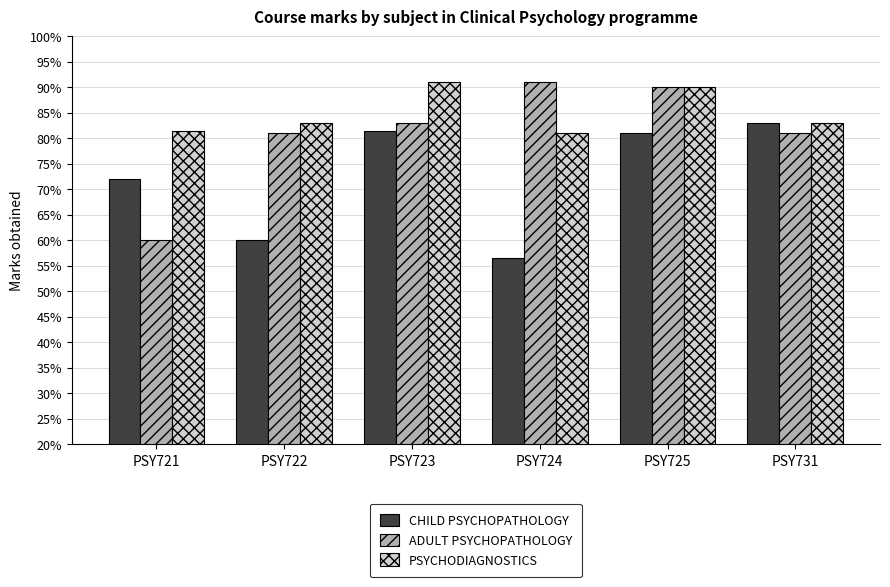

Reading left to right, list all the values displayed in this chart.

CHILD PSYCHOPATHOLOGY: PSY721=72.0	PSY722=60.0	PSY723=81.5	PSY724=56.5	PSY725=81.0	PSY731=83.0
ADULT PSYCHOPATHOLOGY: PSY721=60.0	PSY722=81.0	PSY723=83.0	PSY724=91.0	PSY725=90.0	PSY731=81.0
PSYCHODIAGNOSTICS: PSY721=81.5	PSY722=83.0	PSY723=91.0	PSY724=81.0	PSY725=90.0	PSY731=83.0